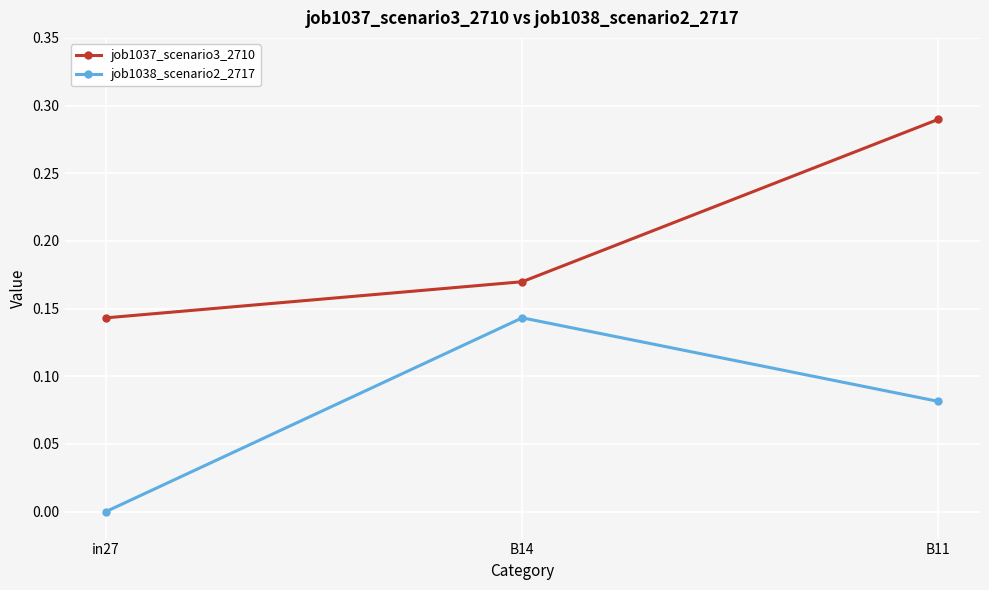

At which category is the sum across all series the highest?

B11